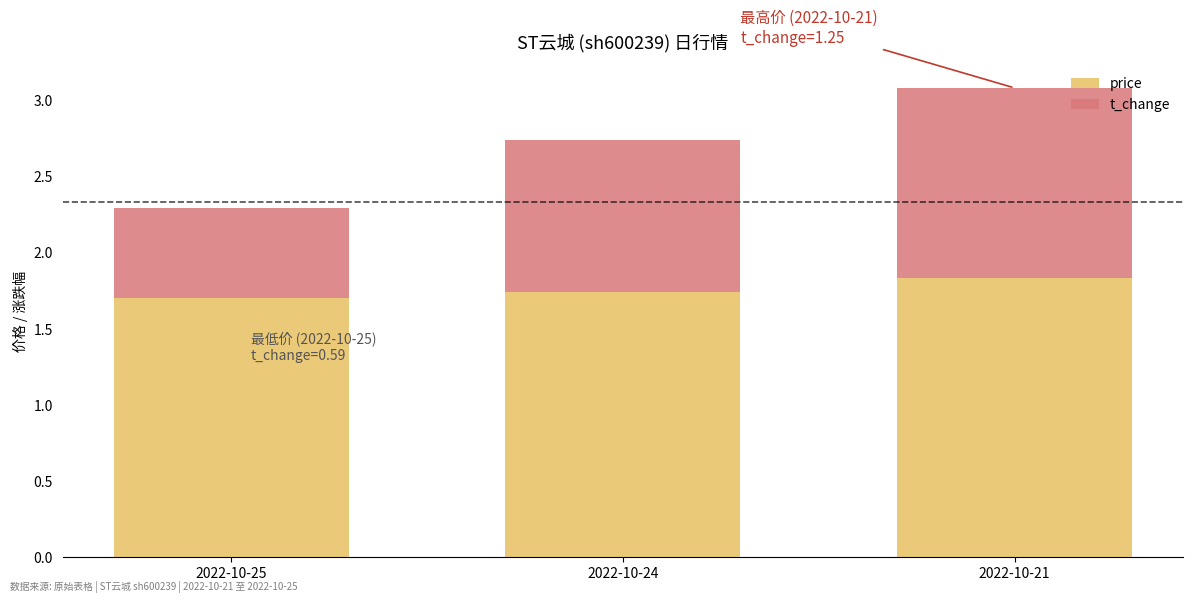

Count the number of categories in the chart.

3